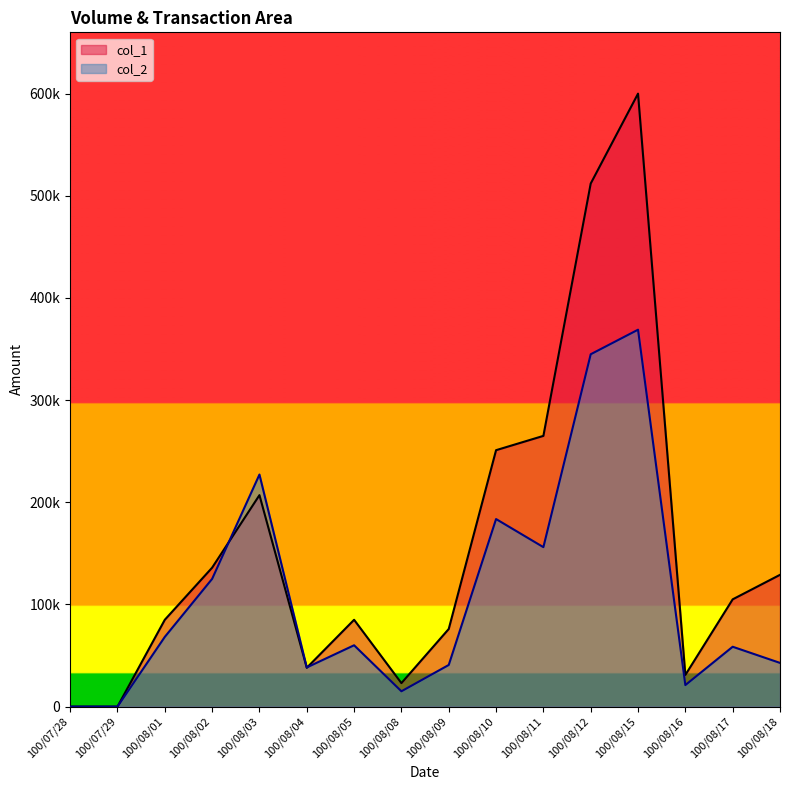

How many times do col_1 and col_2 cross each other?

2